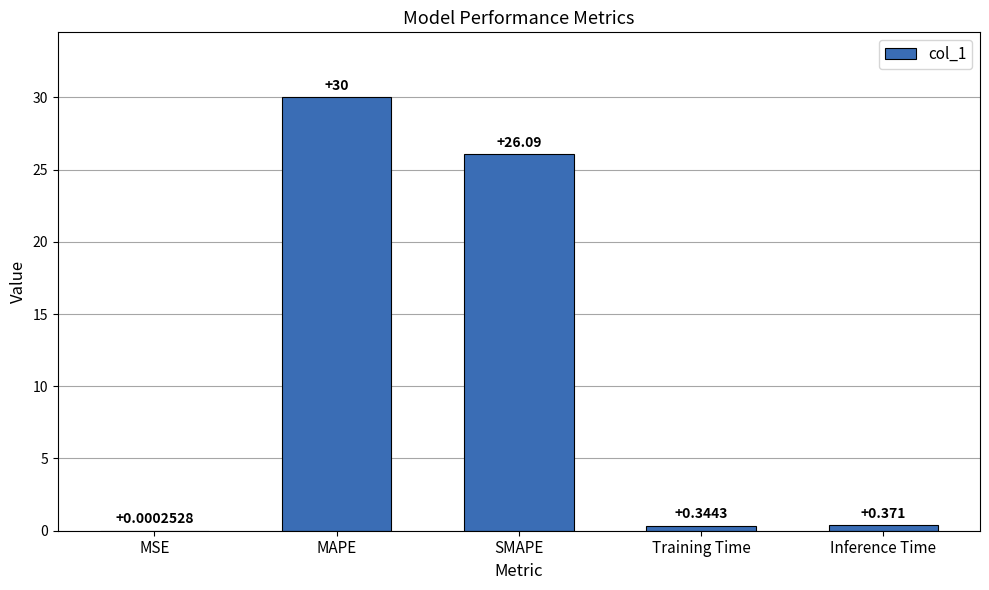

At which label is the value closest to 15?

SMAPE